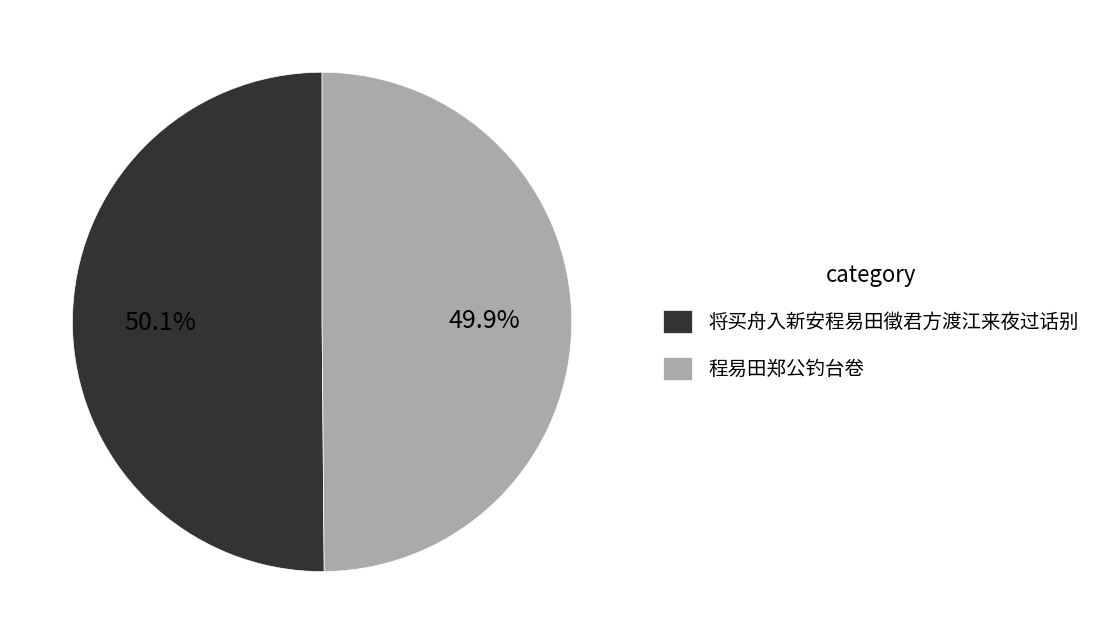

What is the total percentage of 将买舟入新安程易田徵君方渡江来夜过话别 and 程易田郑公钓台卷?

100.0%